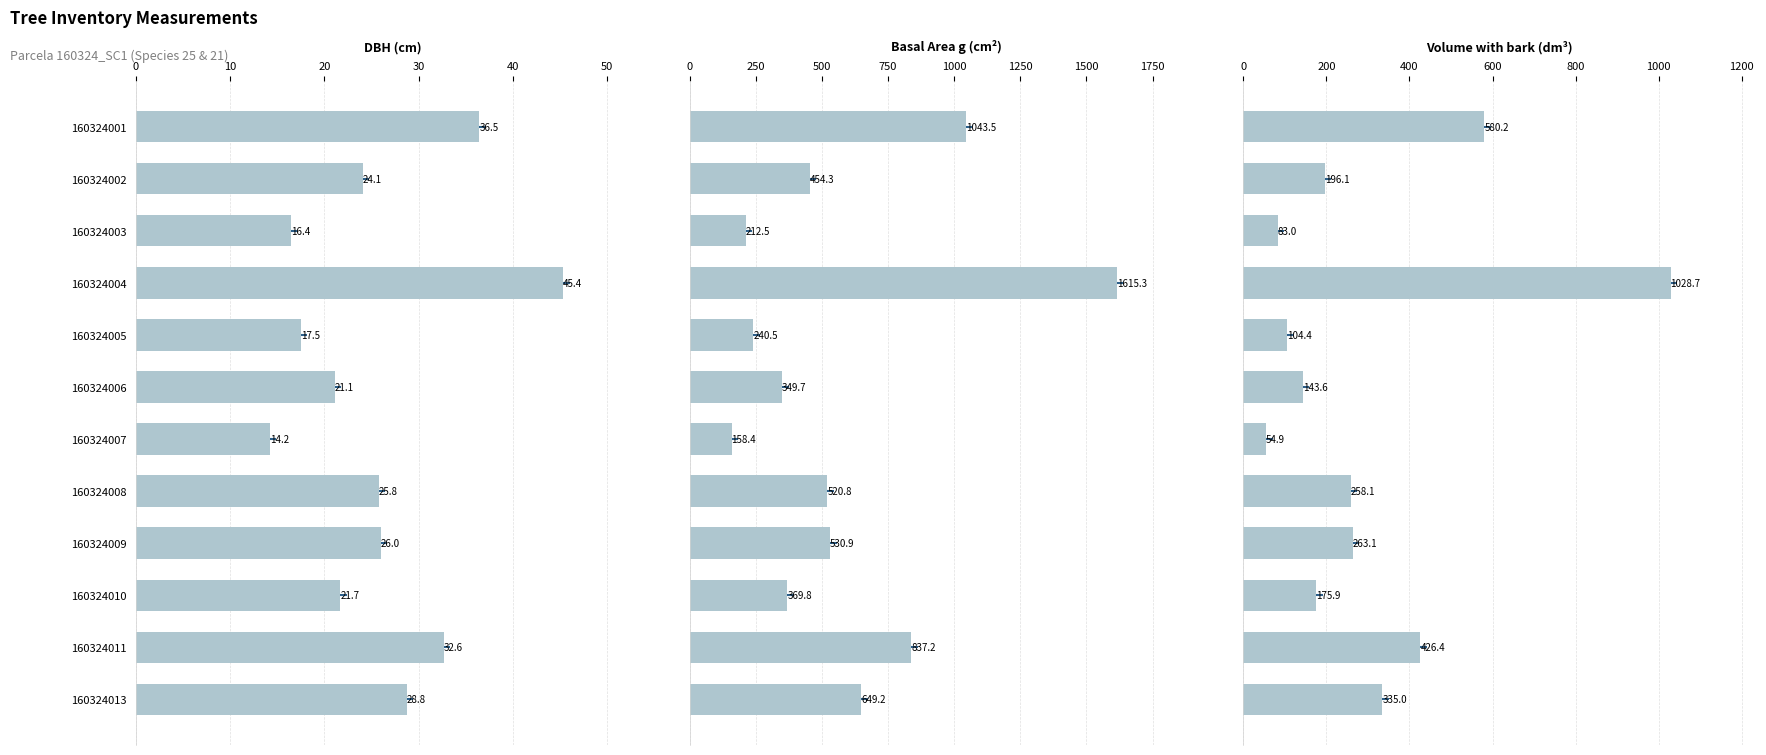

What is the difference between the second highest and minimum values in the v_con_corteza series?

525.2